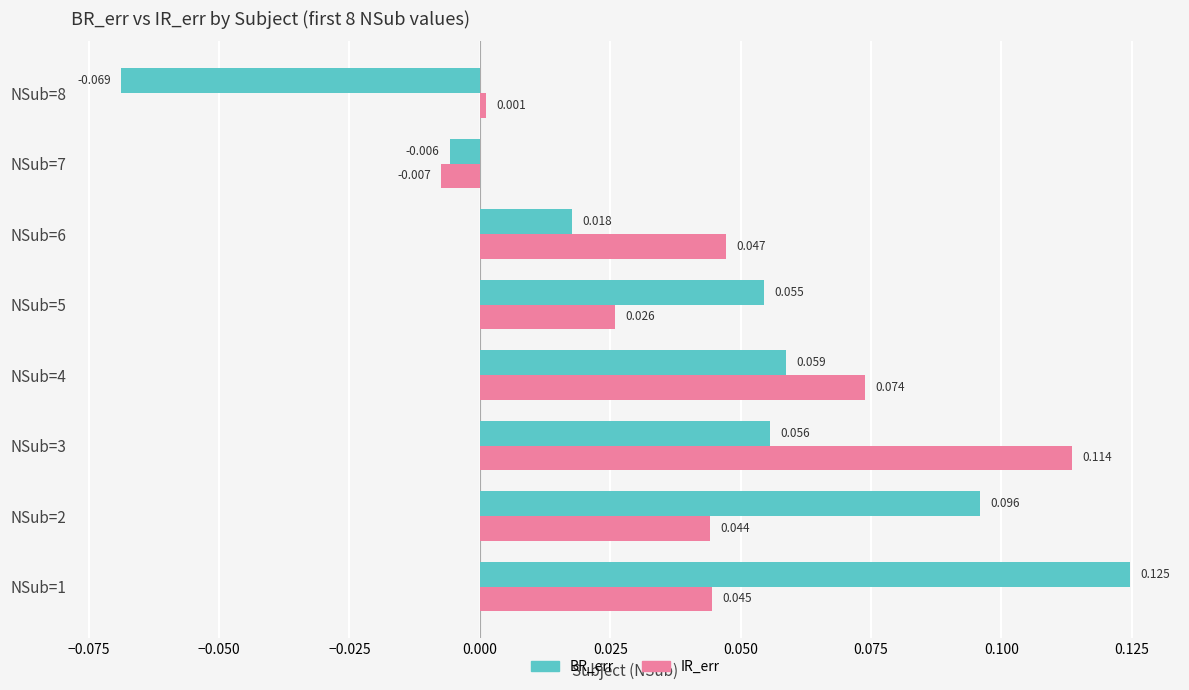

Is the value of BR_err at NSub=2 greater than the value of IR_err at NSub=3?

No